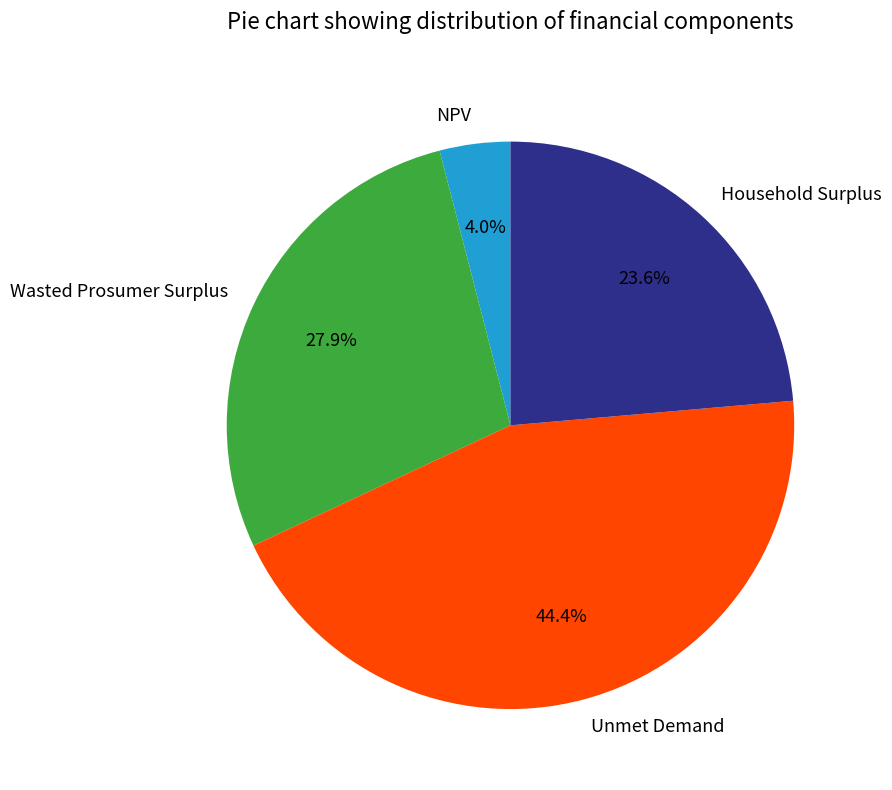

Between Household Surplus and NPV, which is larger?

Household Surplus